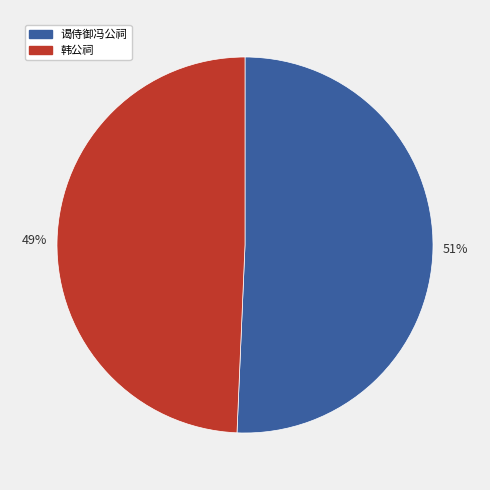

To the nearest percent, what is the combined percentage of 韩公祠 and 谒侍御冯公祠?

100%